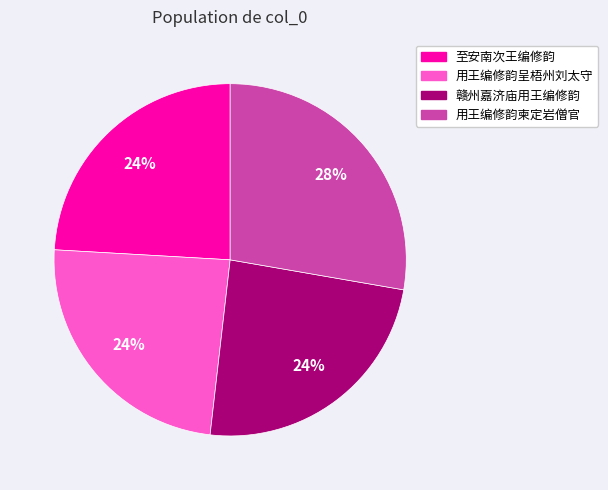

To the nearest percent, what percentage of the pie is 至安南次王编修韵?

24%